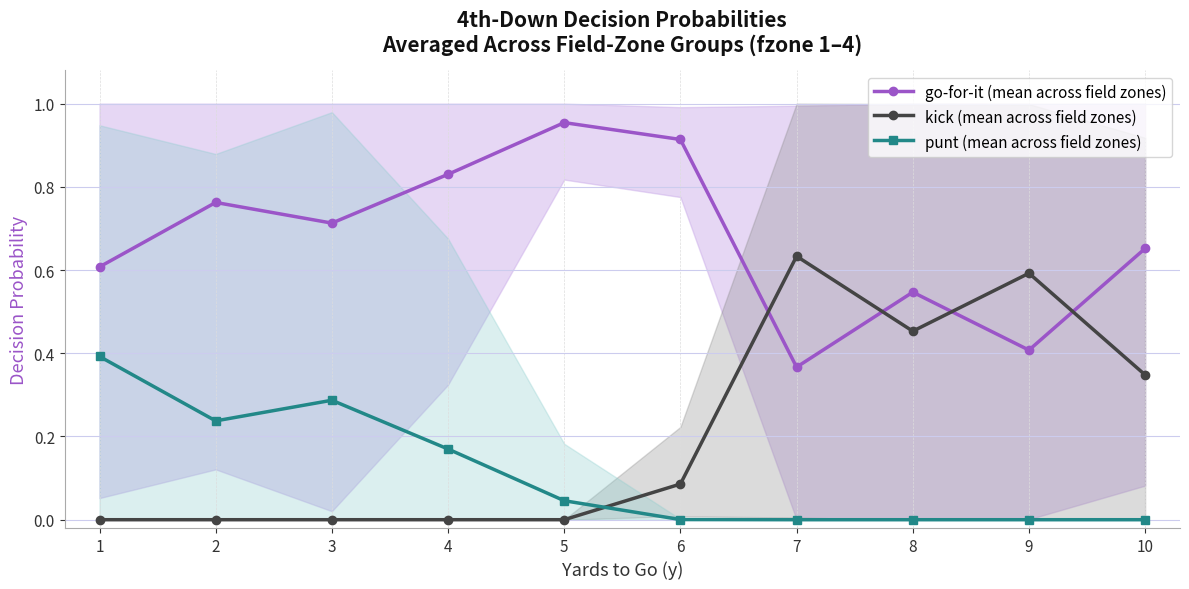

Is the value of punt (mean across field zones) at 9 greater than the value of kick (mean across field zones) at 5?

No